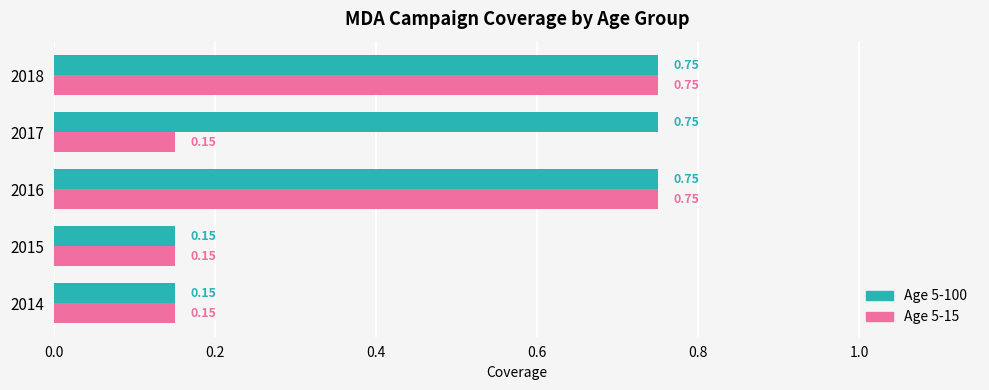

At 2017, list the series in order from largest to smallest.

Age 5-100, Age 5-15